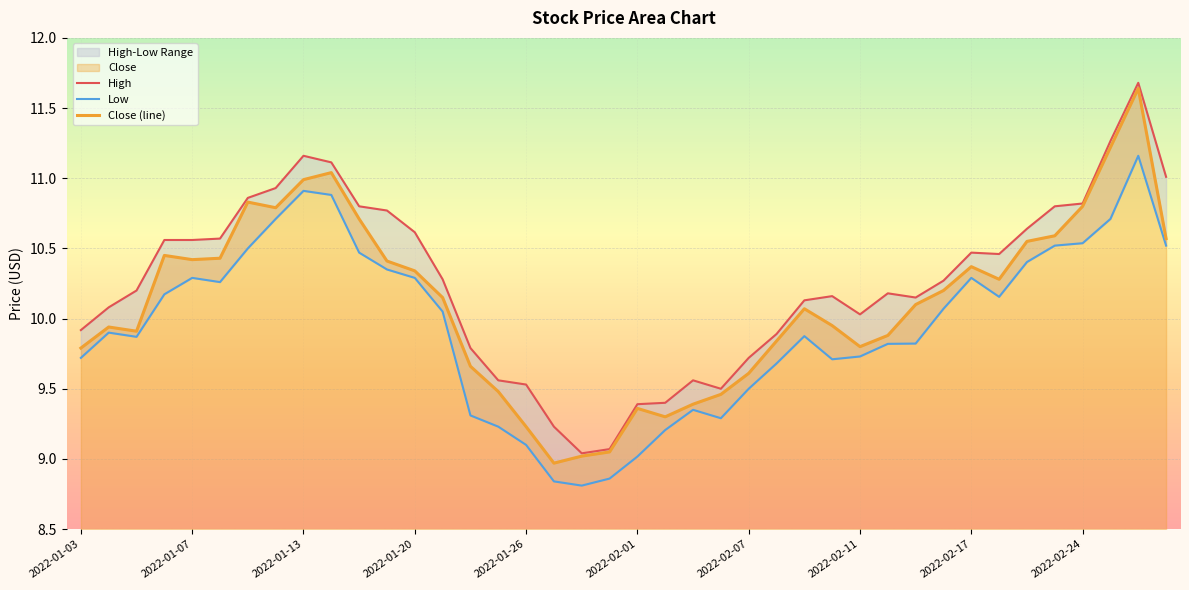

What is the total value across all series at 2022-02-22?

31.6